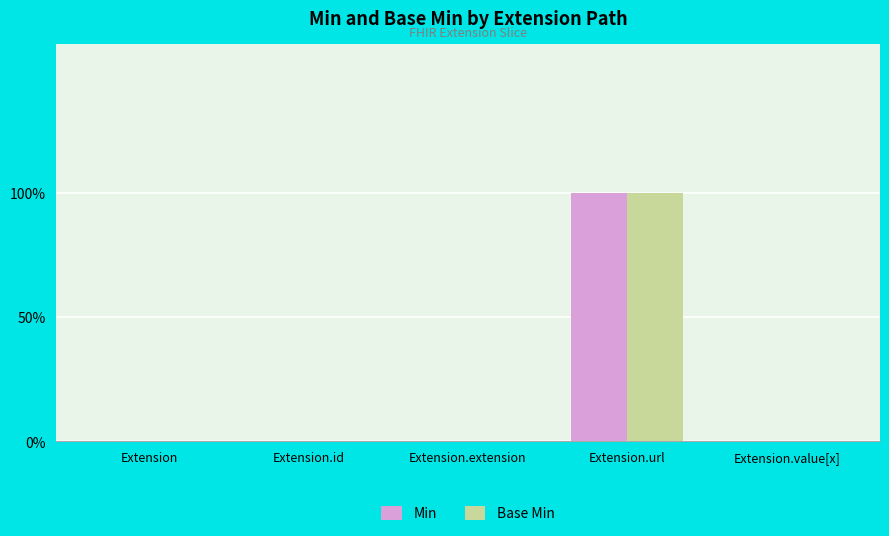

Are the bars horizontal?

No